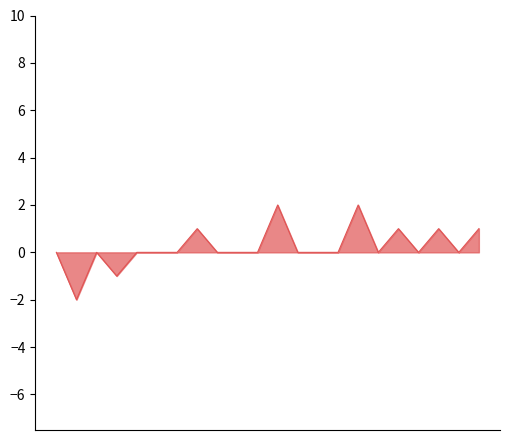

What is the difference between the maximum and minimum values?

4